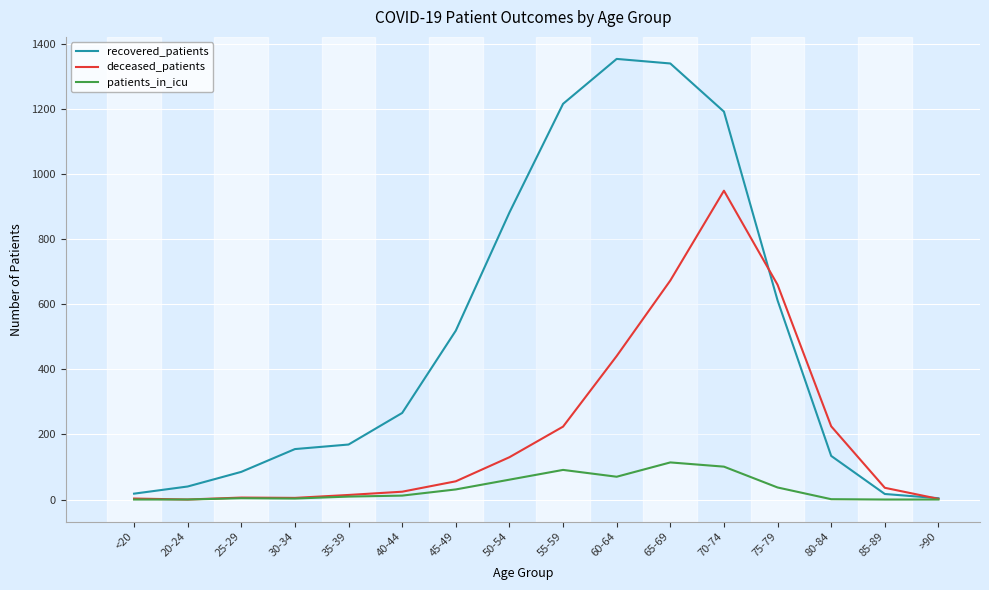

List the series in order of their overall mean, highest first.

recovered_patients, deceased_patients, patients_in_icu